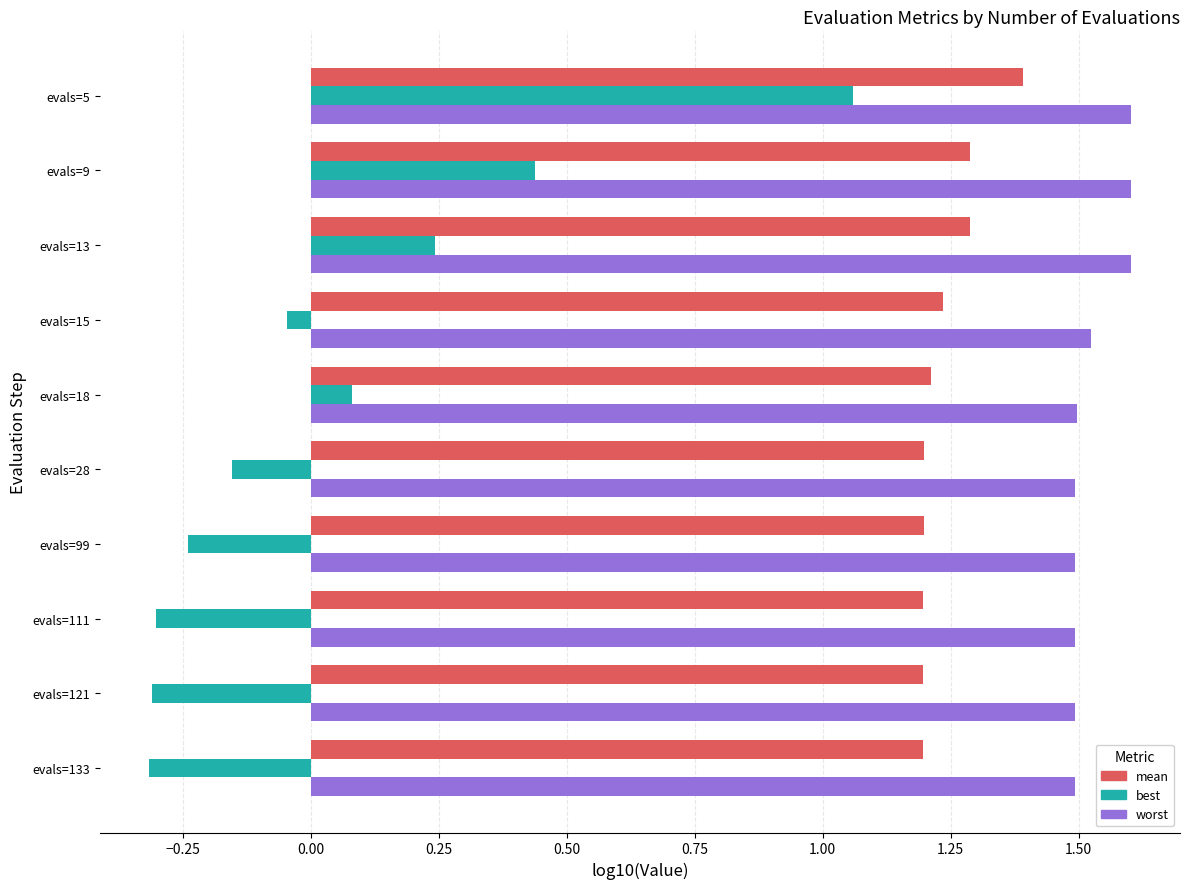

Rank the series at evals=5 from lowest to highest value.

best, mean, worst